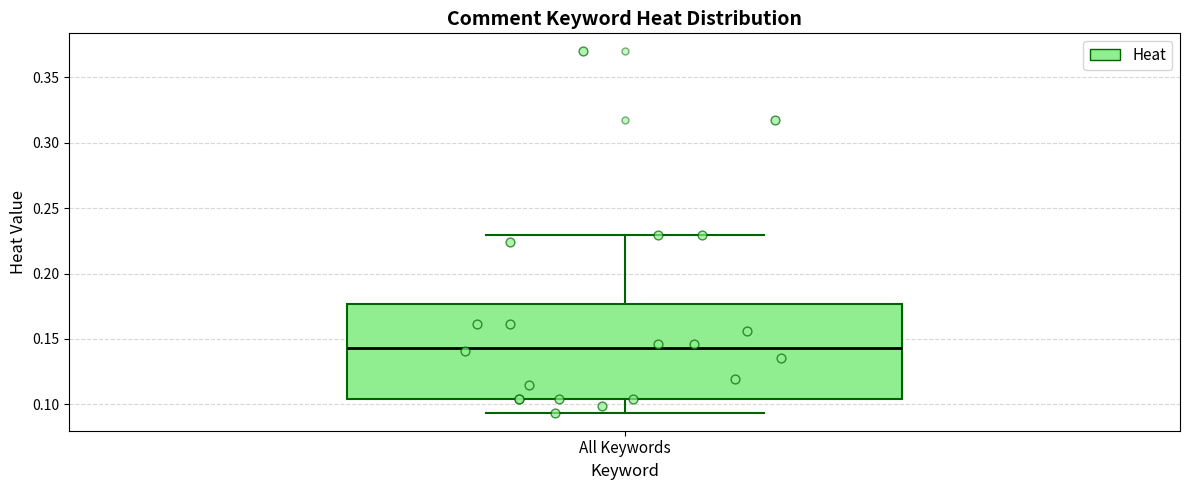

Read this box plot against the y-axis: the position of the median line, the range covered by the box, and the ends of both whiskers. The values are not printed on the chart, so give them approximately, as read against the axis.

median 0.145, box 0.105 to 0.175, whiskers 0.095 to 0.230